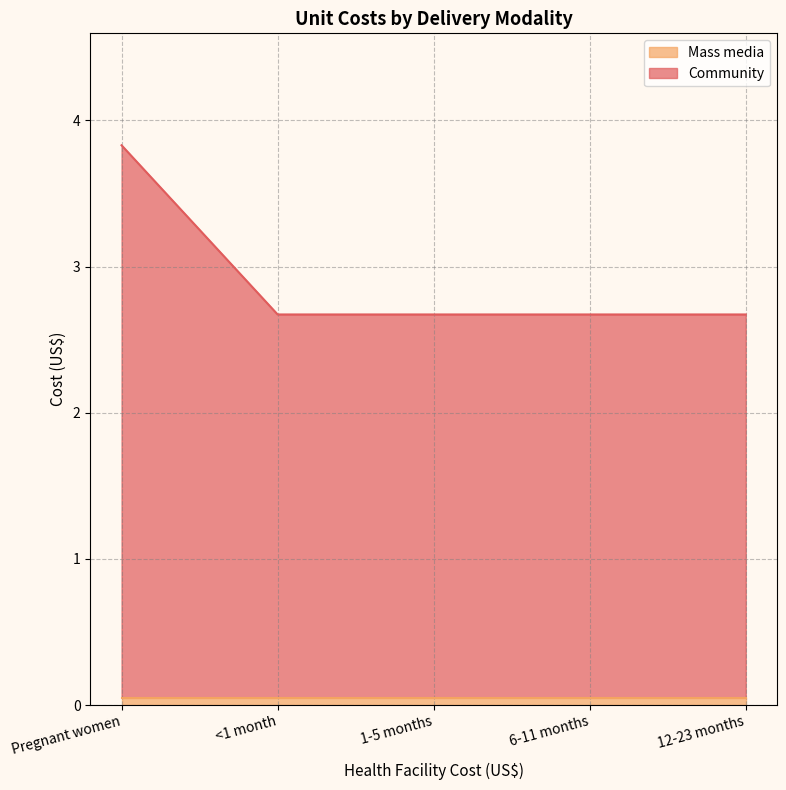

List the labels in order of value, smallest first.

<1 month, 1-5 months, 6-11 months, 12-23 months, Pregnant women